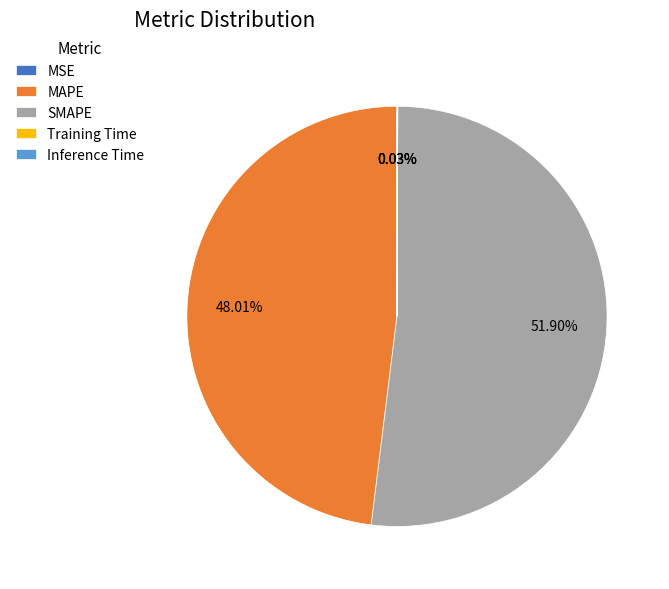

Which slice is the largest?

SMAPE